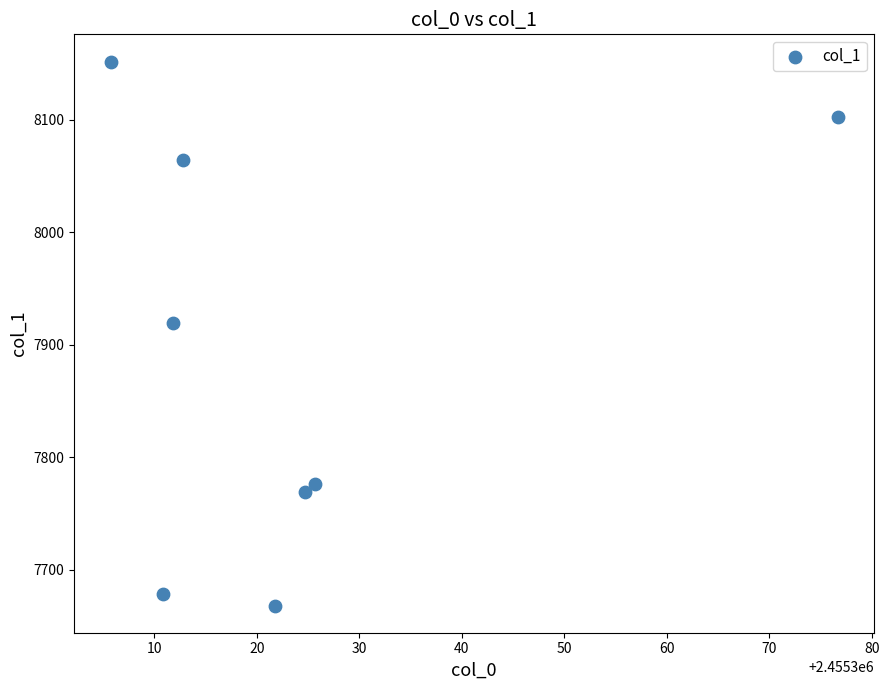

What is the range of Y values (max minus min)?

484